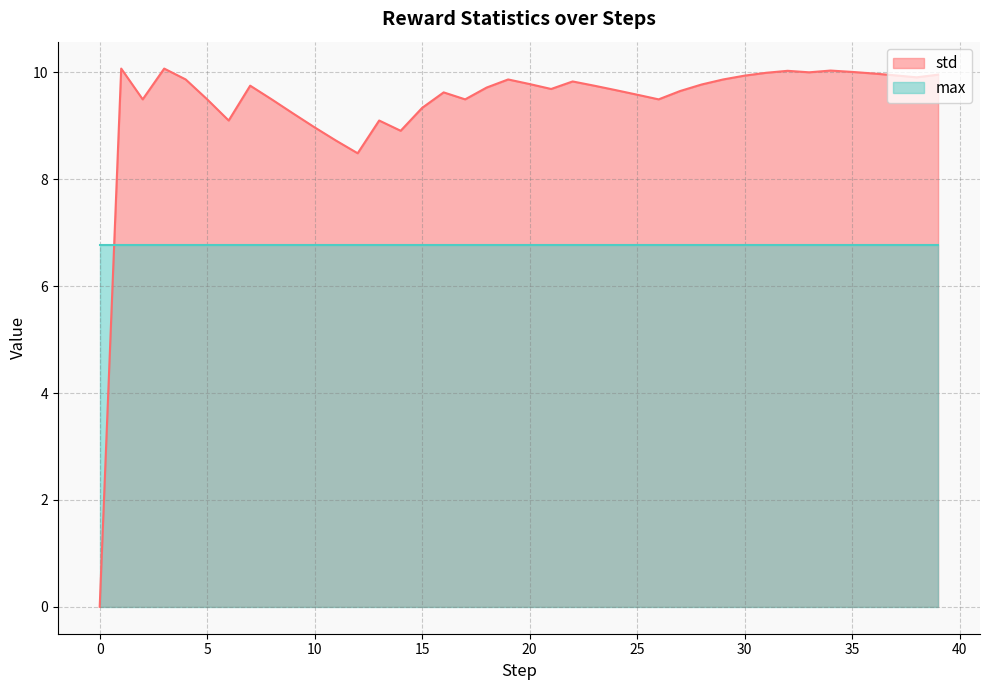

Is it true that the value at 32 is 10.0?

True